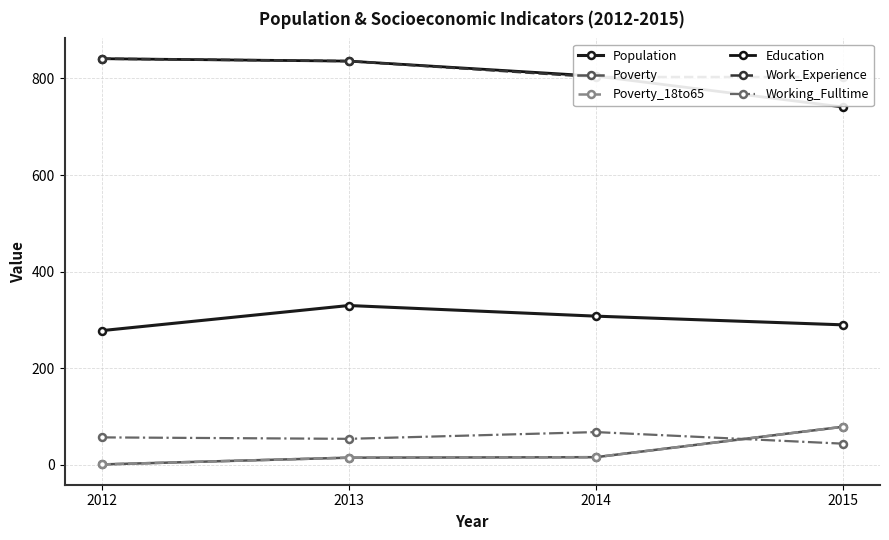

What is the spread (max minus min) of values at 2013?

821